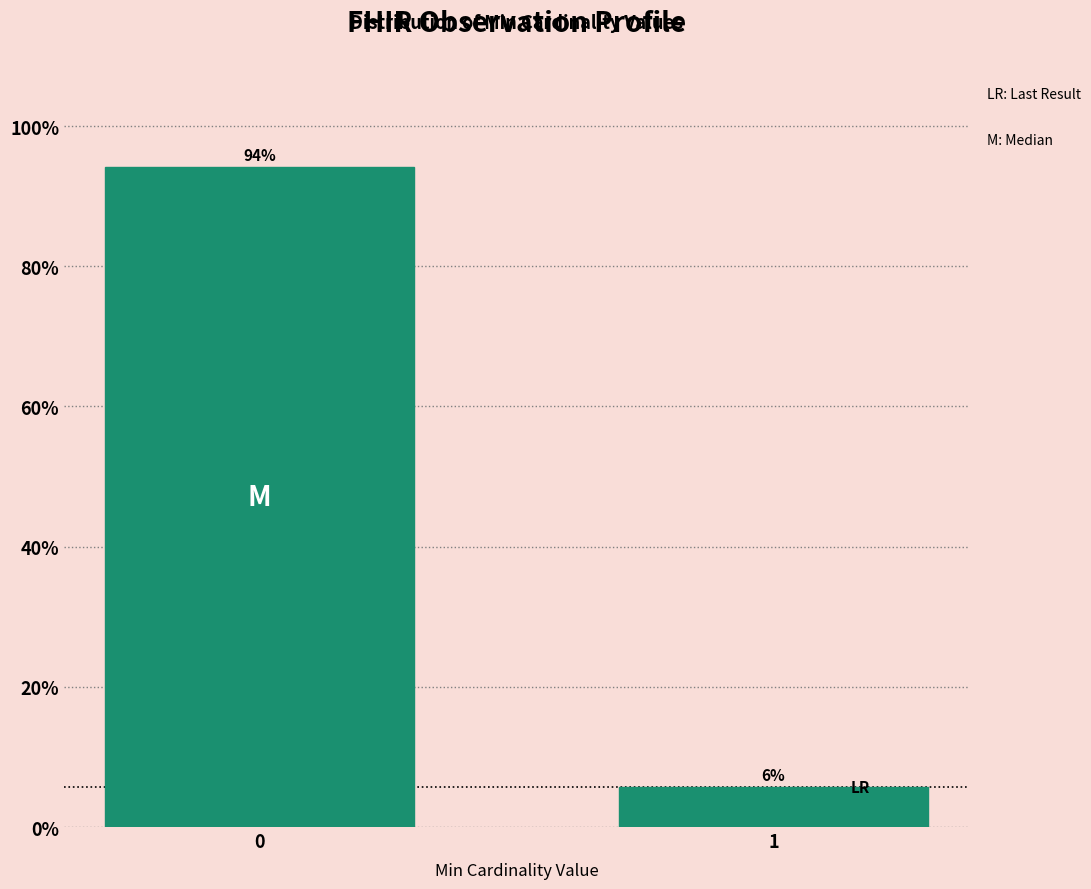

What value does the data have at 0?

94.2